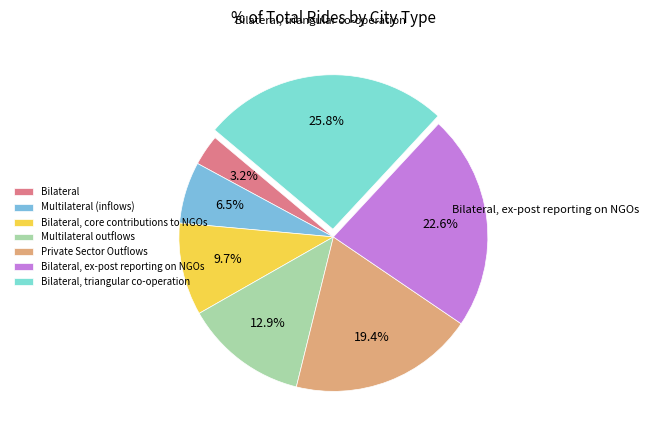

Does any single category account for the majority?

No